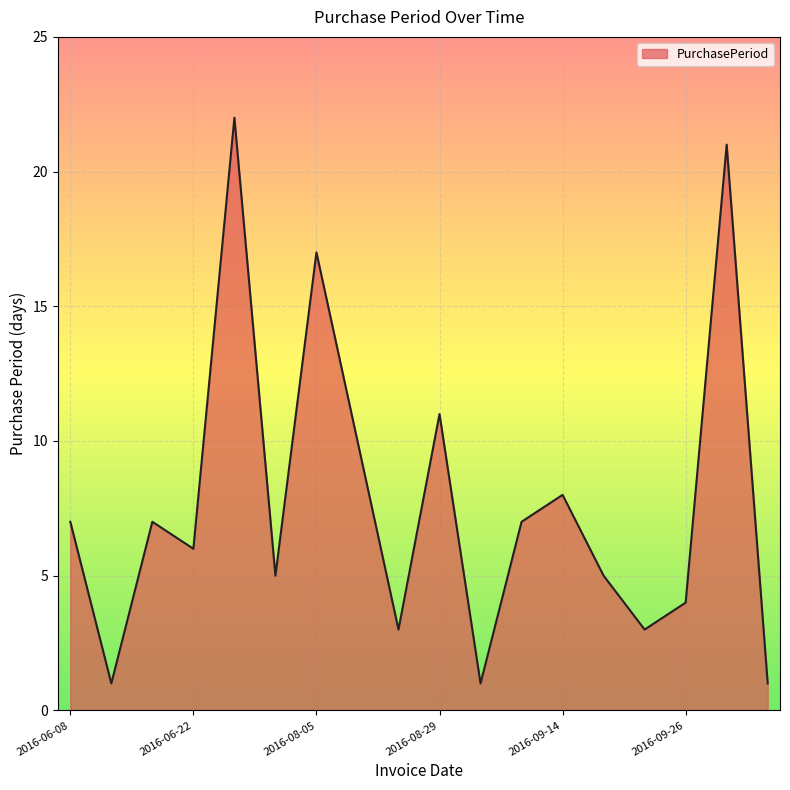

What is the greatest value displayed?

22